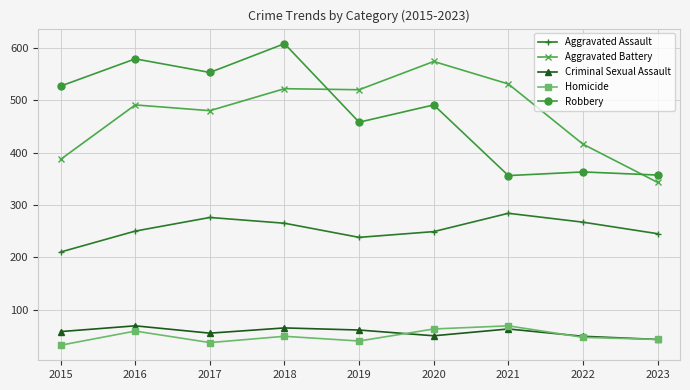

The value of Aggravated Battery at 2022 is 416. True or false?

True